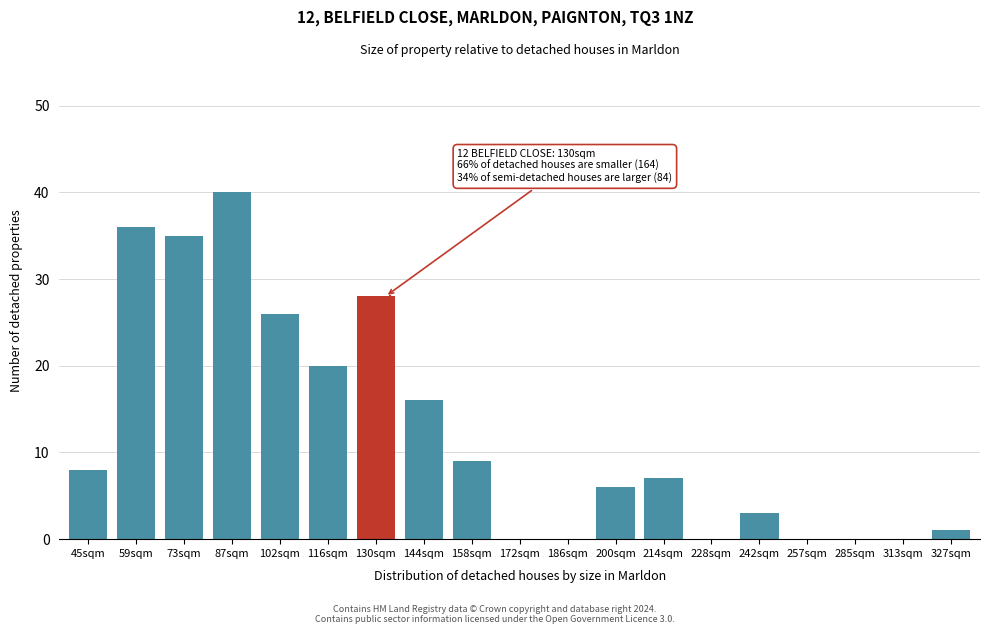

Reading left to right, list all the values displayed in this chart.

45sqm=8	59sqm=36	73sqm=35	87sqm=40	102sqm=26	116sqm=20	130sqm=28	144sqm=16	158sqm=9	172sqm=0	186sqm=0	200sqm=6	214sqm=7	228sqm=0	242sqm=3	257sqm=0	285sqm=0	313sqm=0	327sqm=1